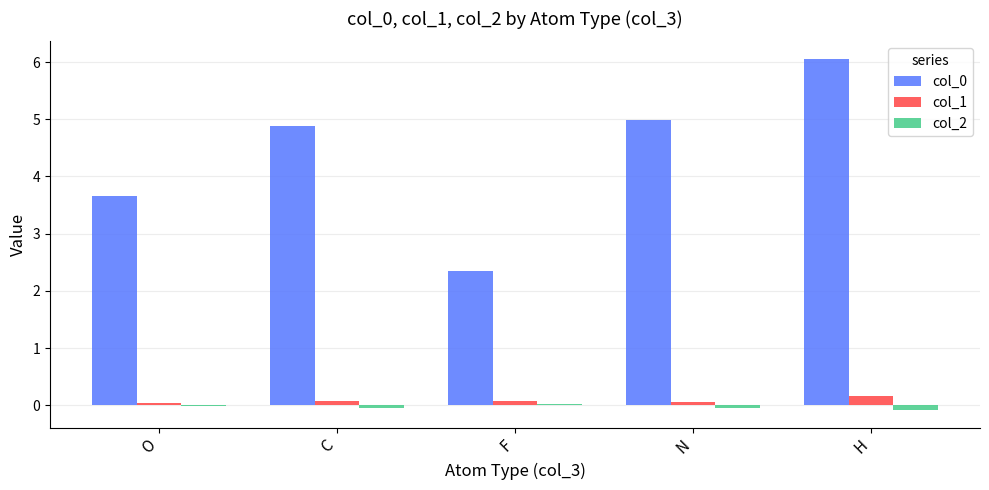

At which category is the sum across all series the highest?

H